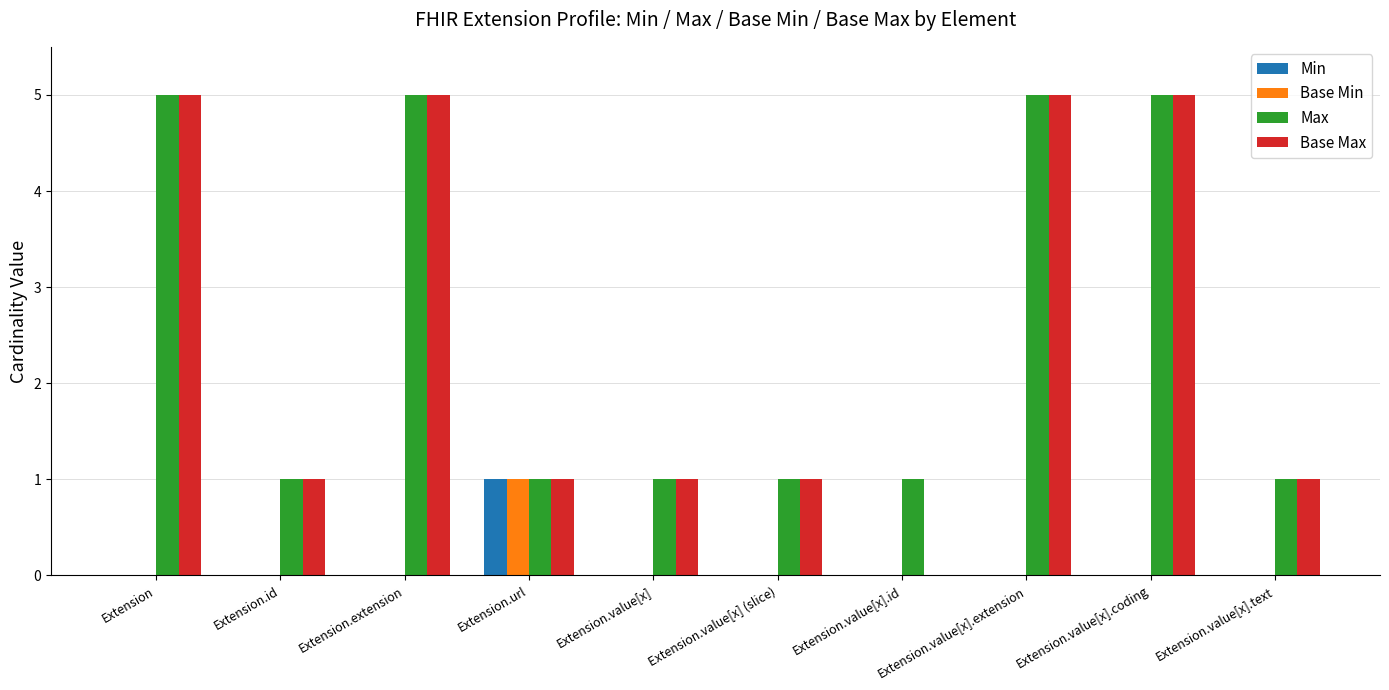

Are the bars grouped side by side (vs. stacked)?

Yes